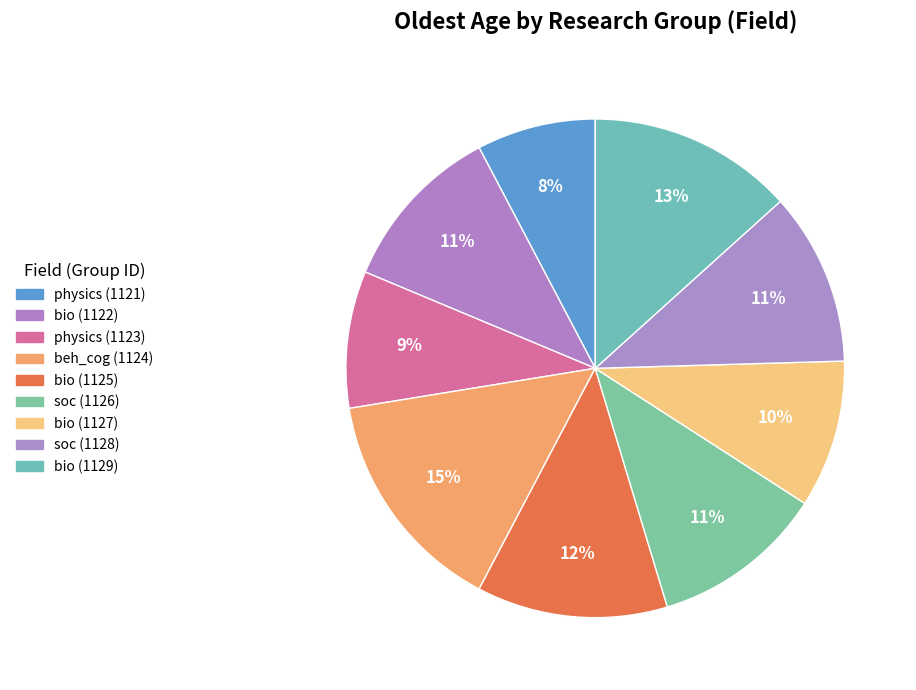

Count the number of slices in the pie.

9